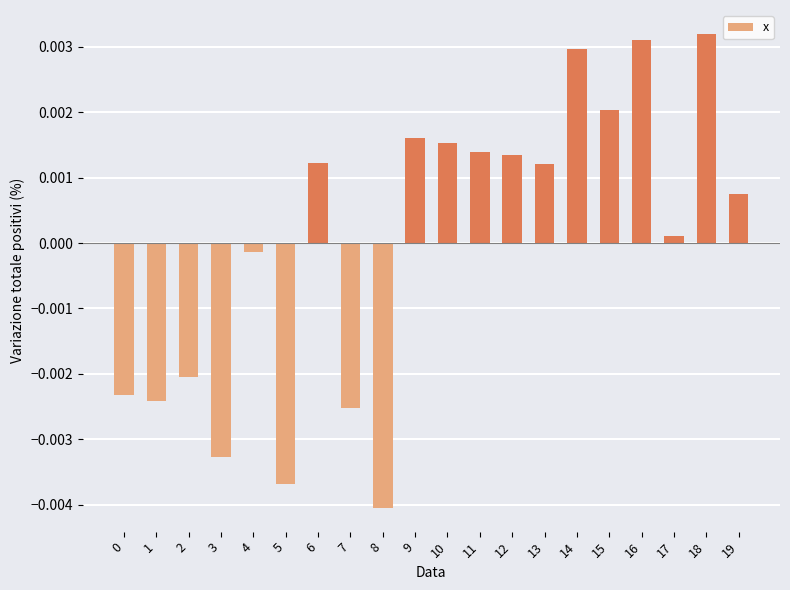

Which label corresponds to the largest value in the chart?

18